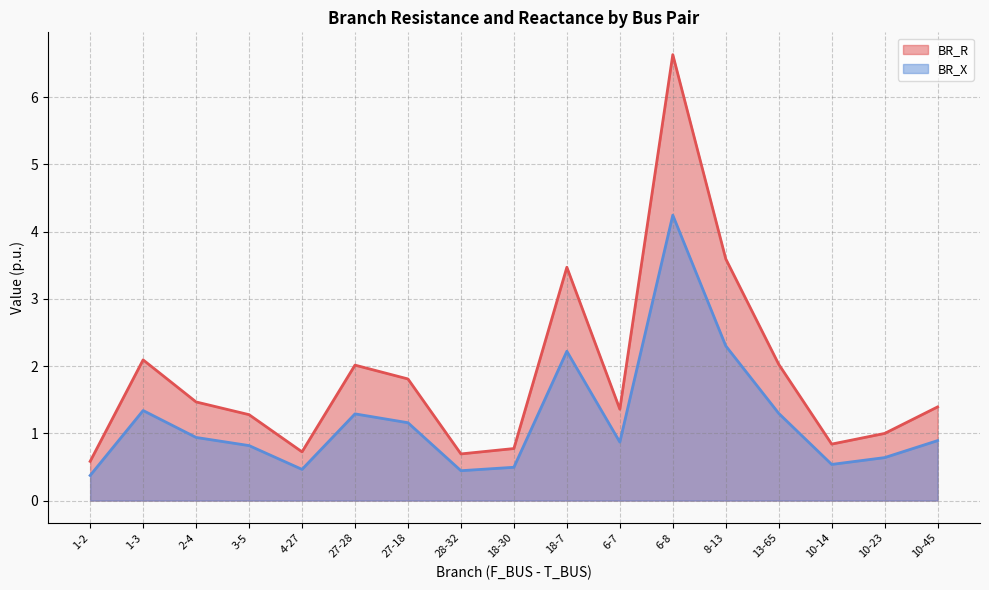

Reading left to right, what are all the values shown in this chart?

BR_R: 0.6	2.1	1.5	1.3	0.7	2.0	1.8	0.7	0.8	3.5	1.4	6.6	3.6	2.0	0.8	1.0	1.4
BR_X: 0.4	1.3	0.9	0.8	0.5	1.3	1.2	0.4	0.5	2.2	0.9	4.2	2.3	1.3	0.5	0.6	0.9